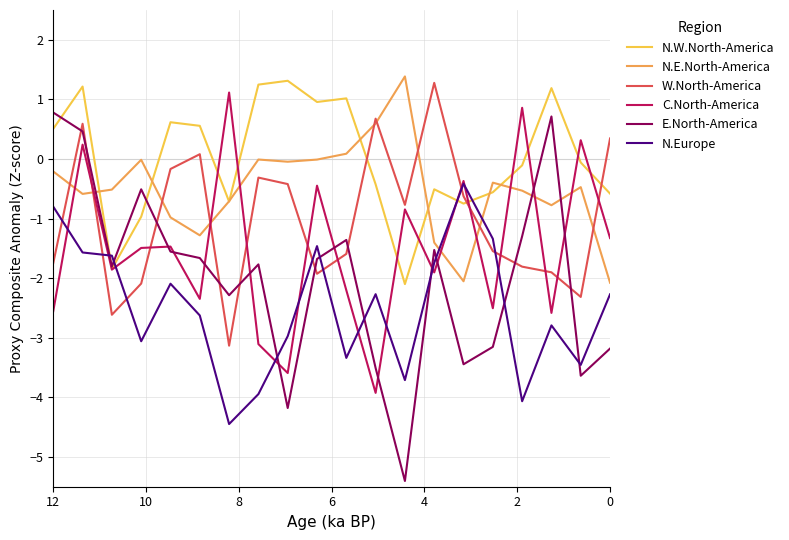

List the series in order of their overall mean, highest first.

N.W.North-America, N.E.North-America, W.North-America, C.North-America, E.North-America, N.Europe